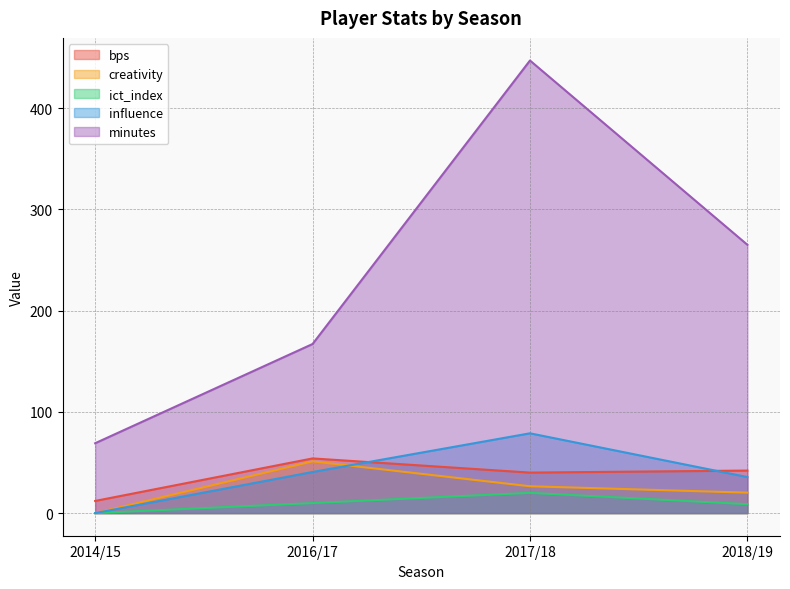

Between 2014/15 and 2018/19, which series saw the biggest shift?

minutes